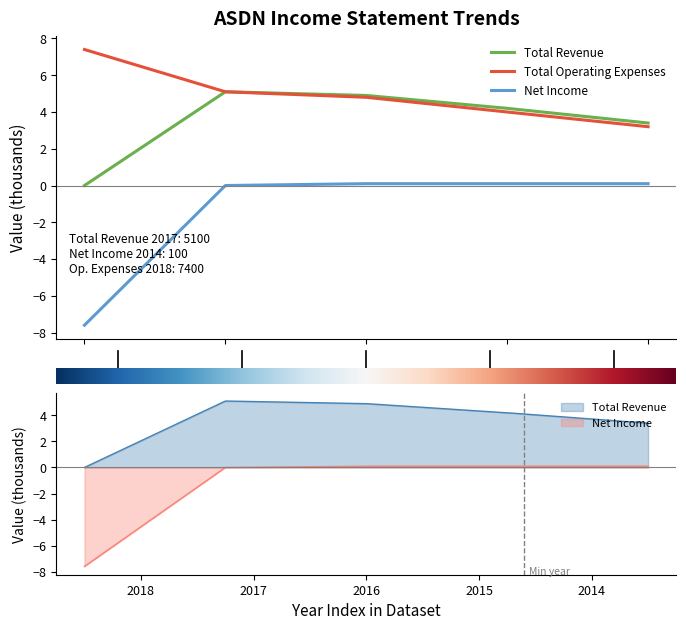

True or false: Total Revenue has a value of 1.7 at 2018.

False